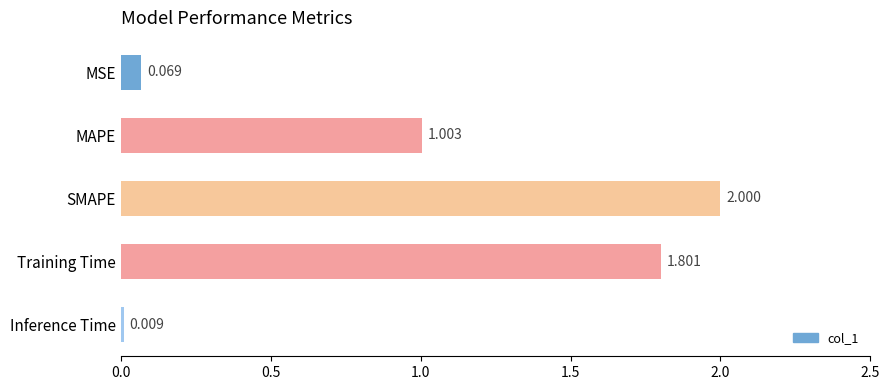

Are the bars grouped side by side (vs. stacked)?

No